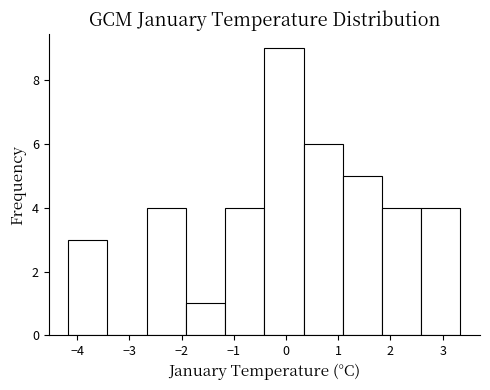

Reading left to right, transcribe this chart: for each bar, give the range it covers on the x-axis and its height. Neither the bar edges nor the heights are printed on the chart, so give them approximately, as read against the axes.

-4.2 to -3.4: 3
-3.4 to -2.7: 0
-2.7 to -1.9: 4
-1.9 to -1.2: 1
-1.2 to -0.4: 4
-0.4 to 0.3: 9
0.3 to 1.1: 6
1.1 to 1.8: 5
1.8 to 2.6: 4
2.6 to 3.3: 4